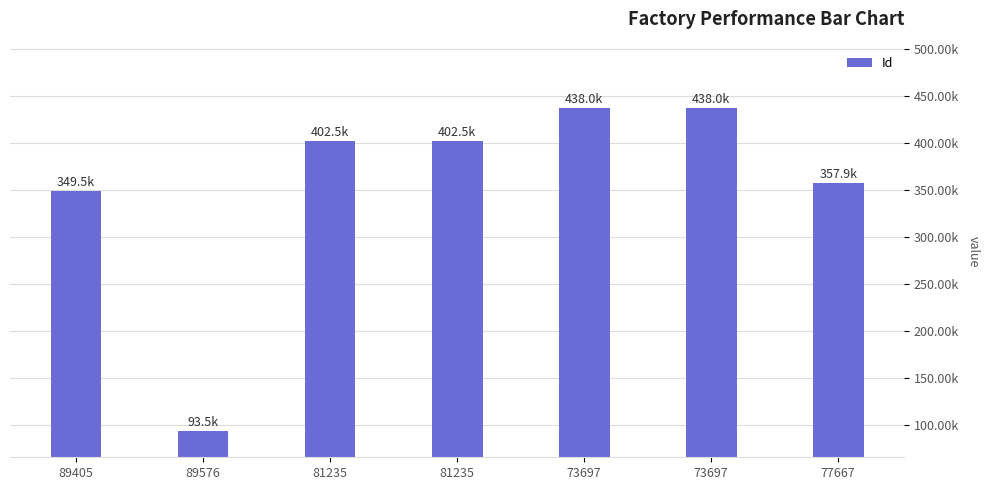

What is the label of the 4th bar from the left?

81235